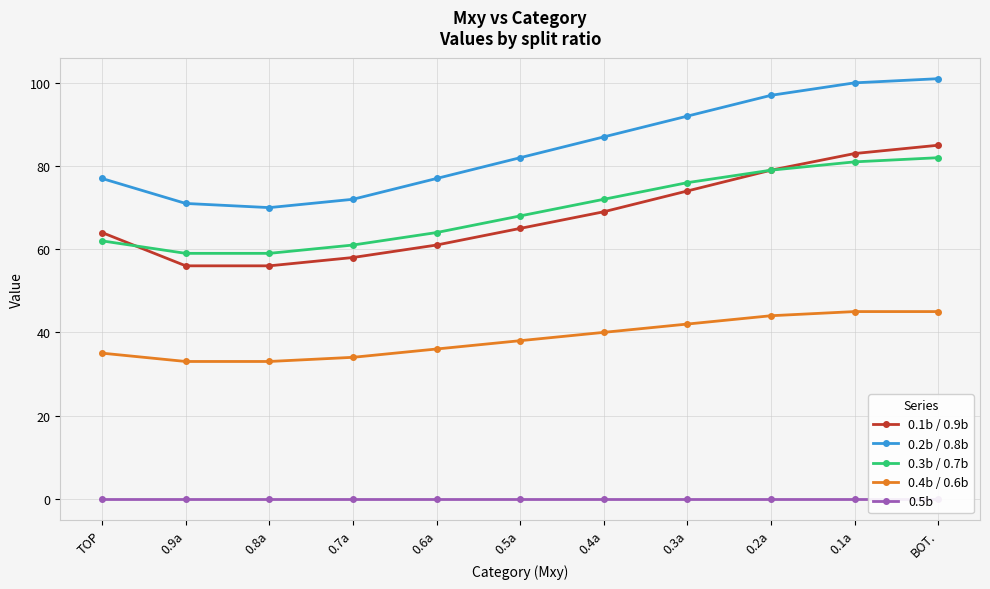

True or false: 0.1b / 0.9b and 0.3b / 0.7b cross at least once.

True